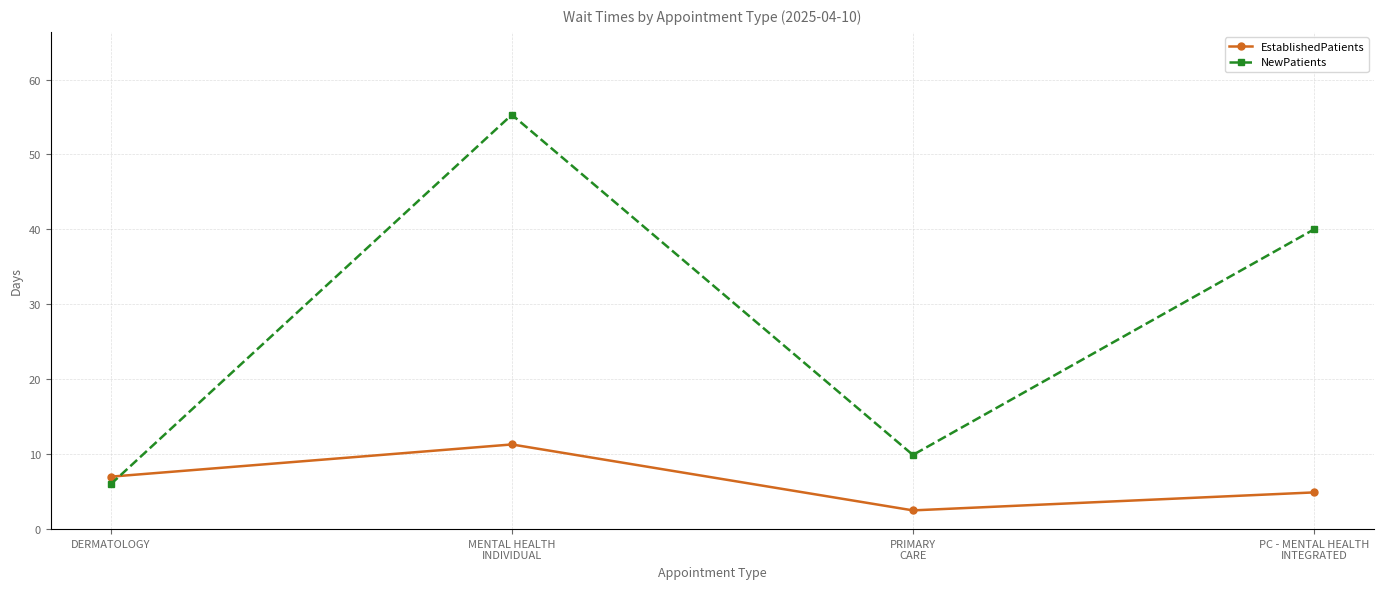

How many values in the NewPatients series are below 40?

2